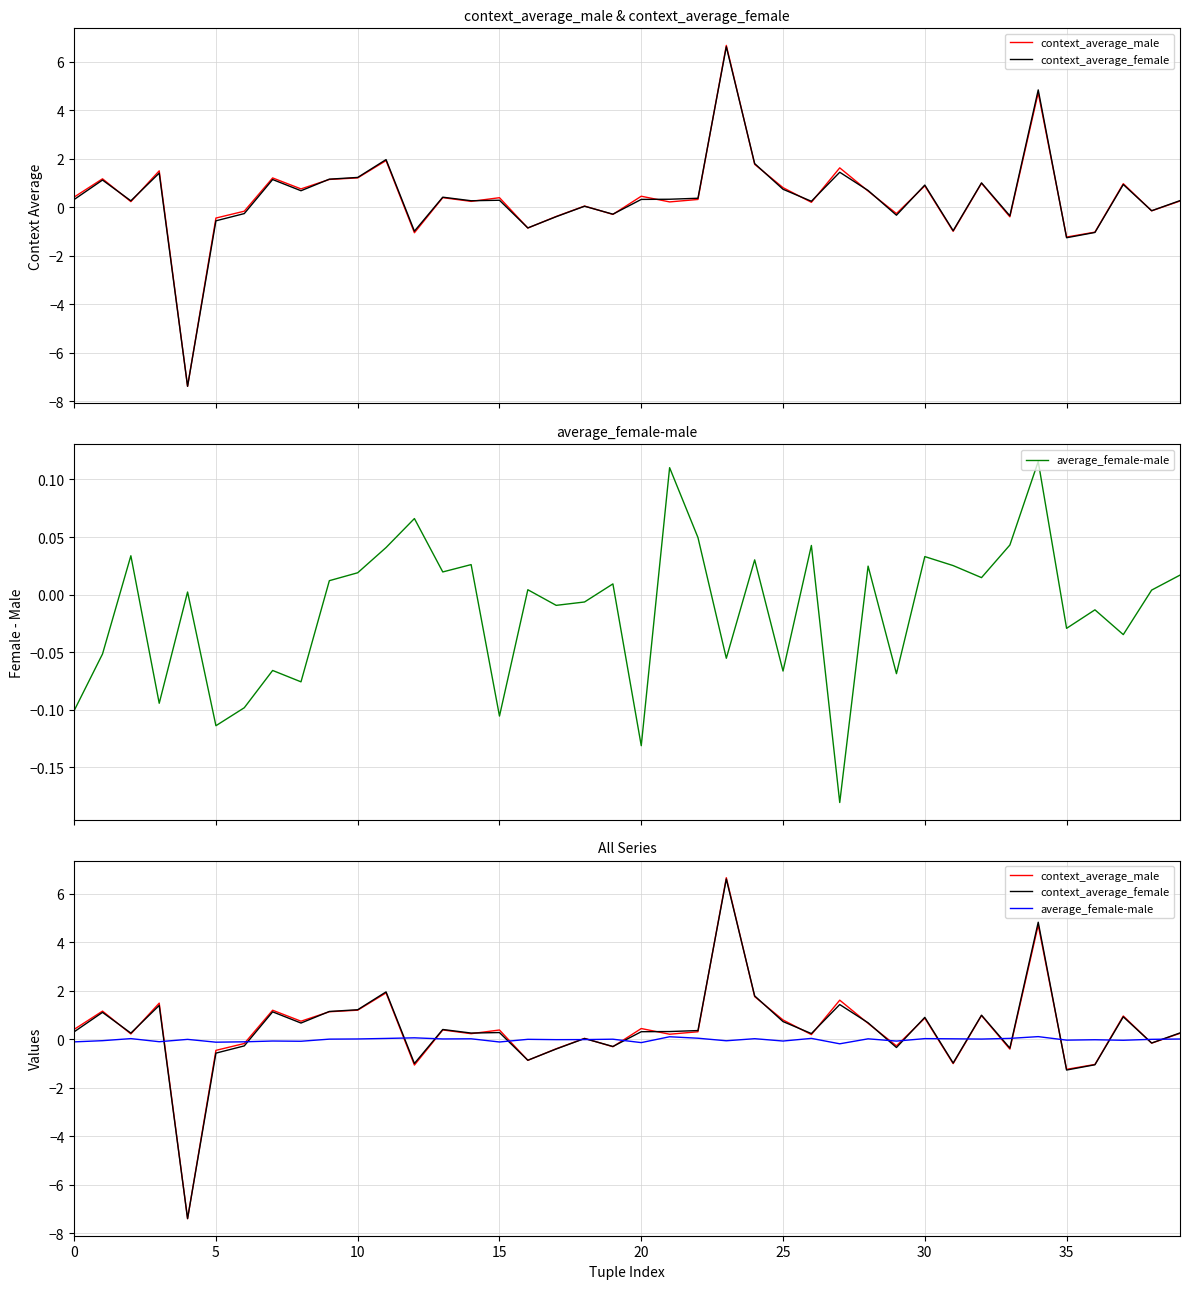

What is the difference between the context_average_female values at 33 and 13?

0.8